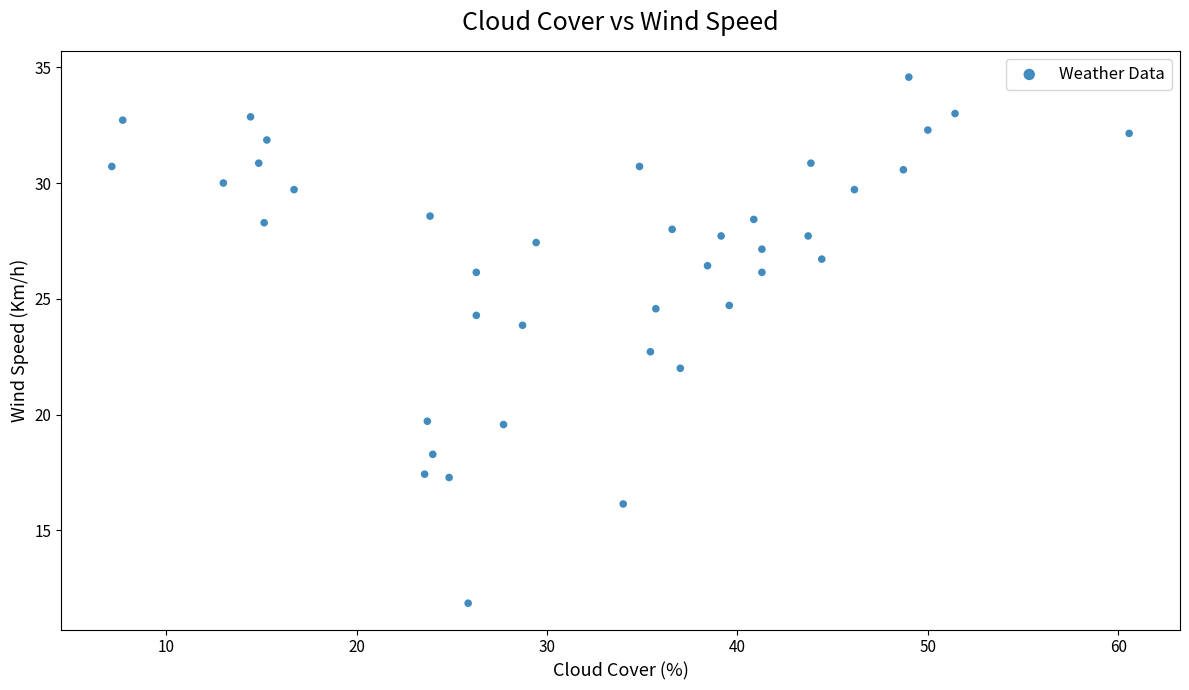

What Y value in the scatter plot is closest to 23?

22.7